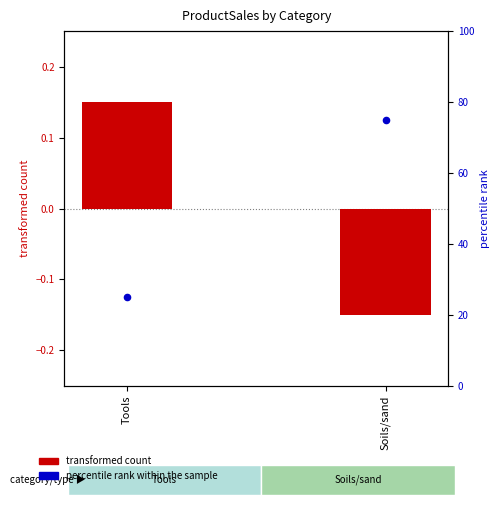

Which series has the largest total across all categories?

percentile rank within the sample